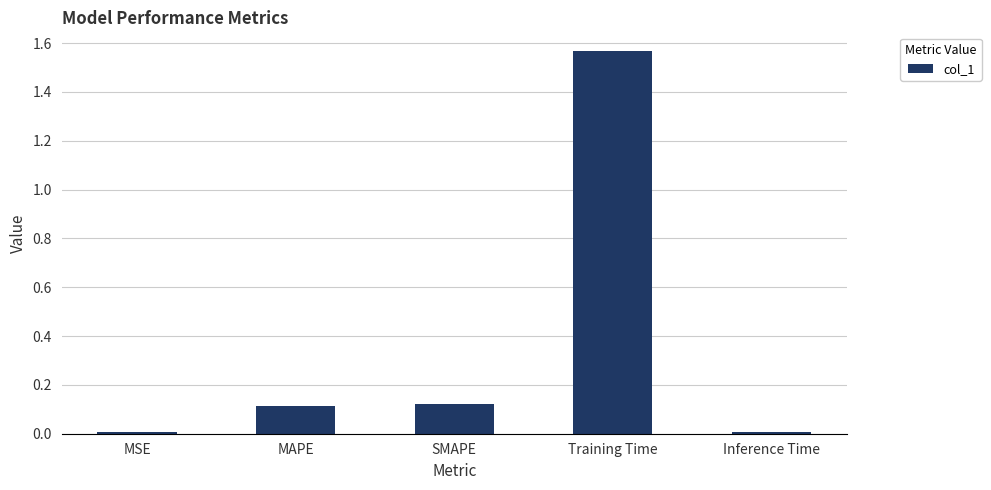

How many distinct data groups are displayed?

1